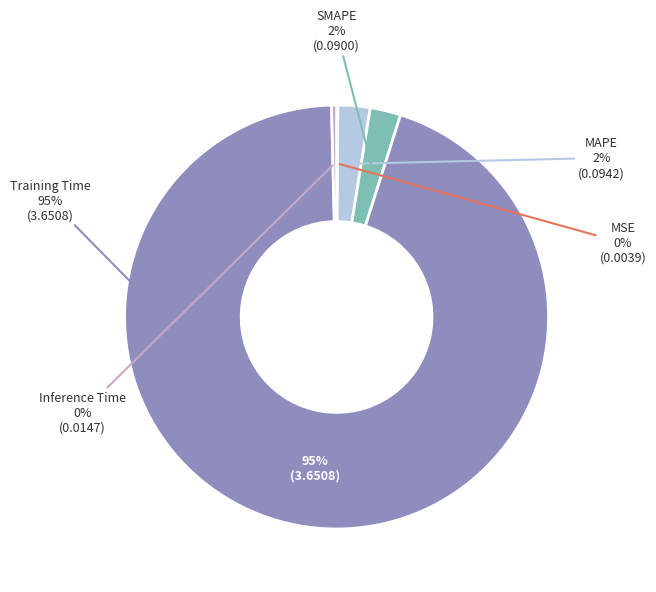

Do Inference Time and MAPE together represent more than half of the pie?

No